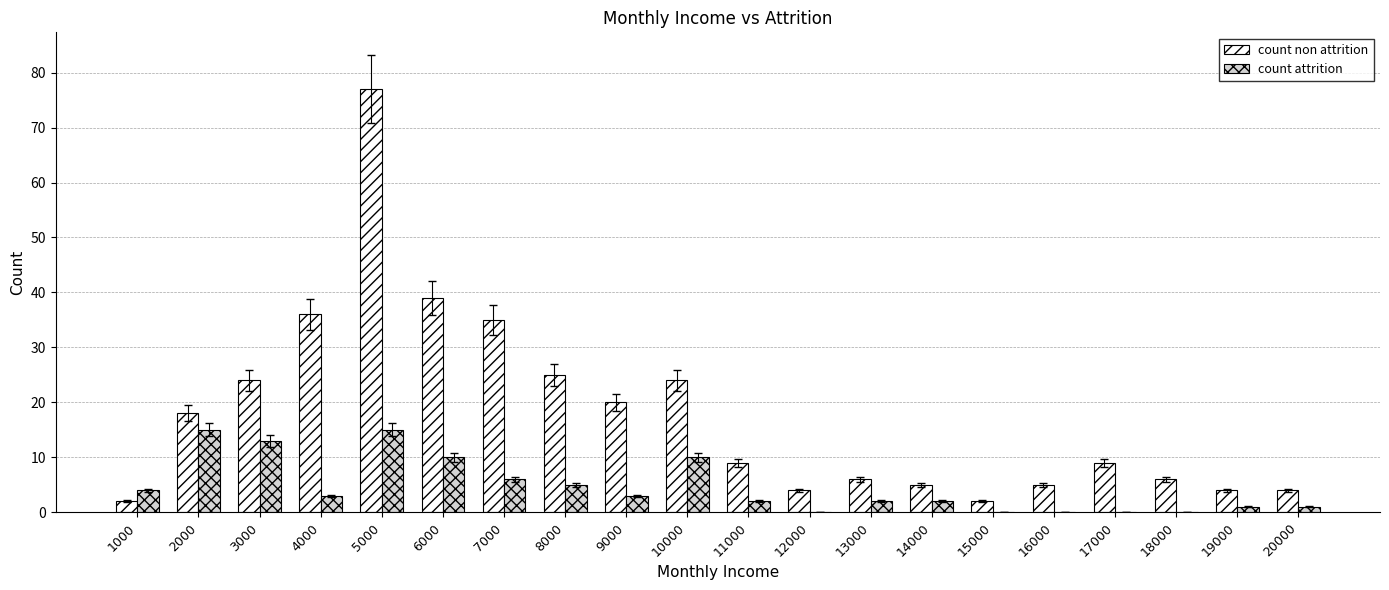

Which series has the largest total across all categories?

count non attrition